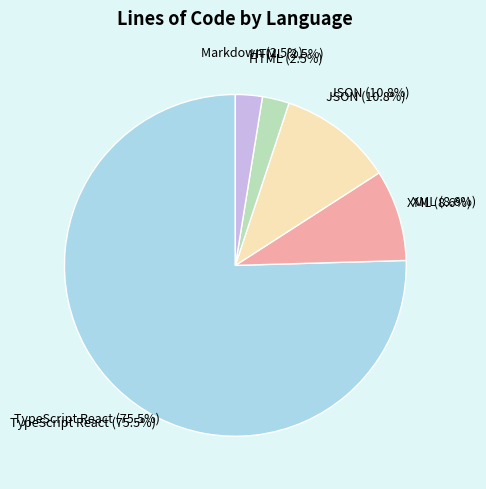

To the nearest percent, what portion does JSON represent?

11%